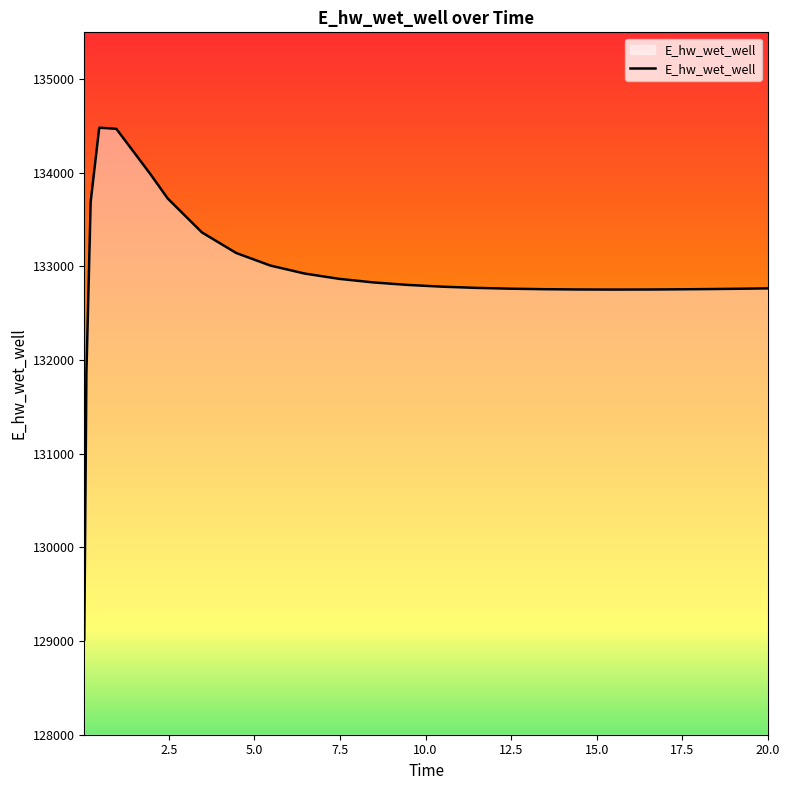

How many values are below 132784?

13